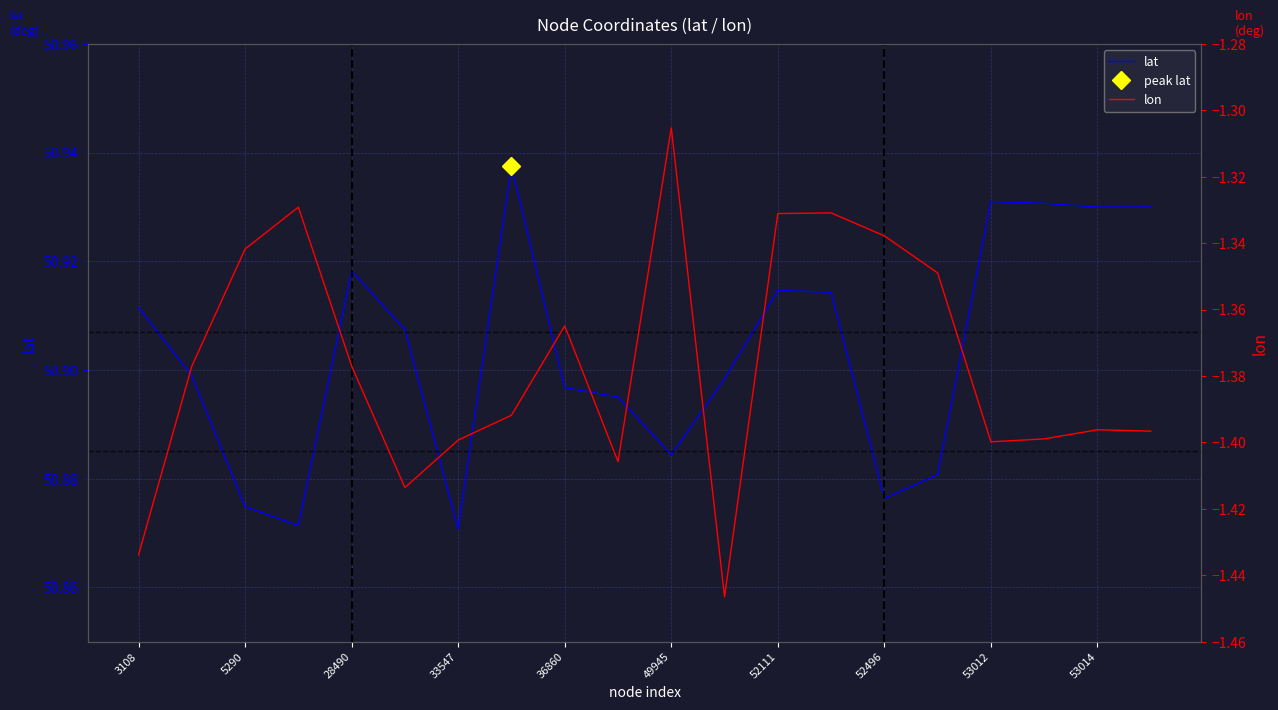

True or false: lon and lat cross at least once.

False